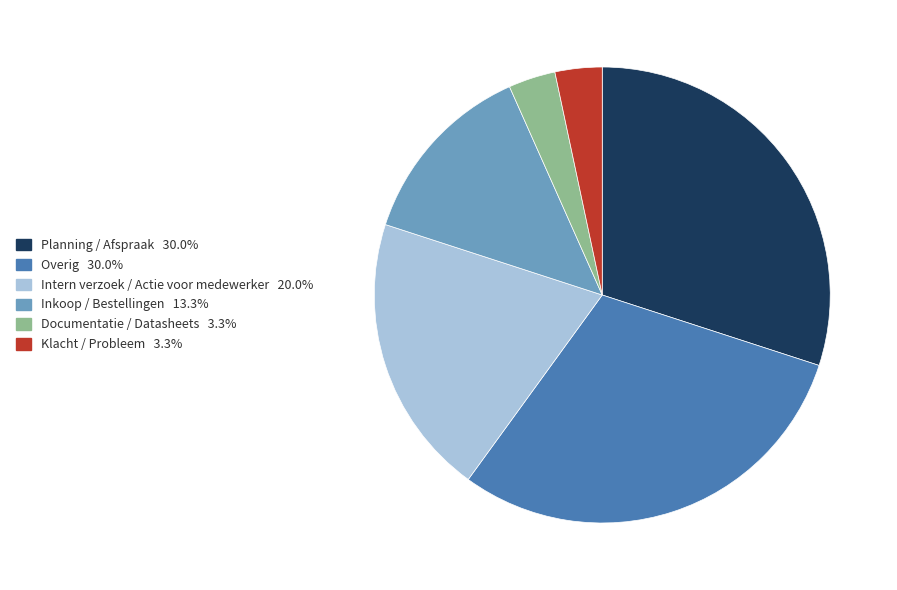

Approximately how many times larger is the value at Overig compared to Inkoop / Bestellingen?

2.2